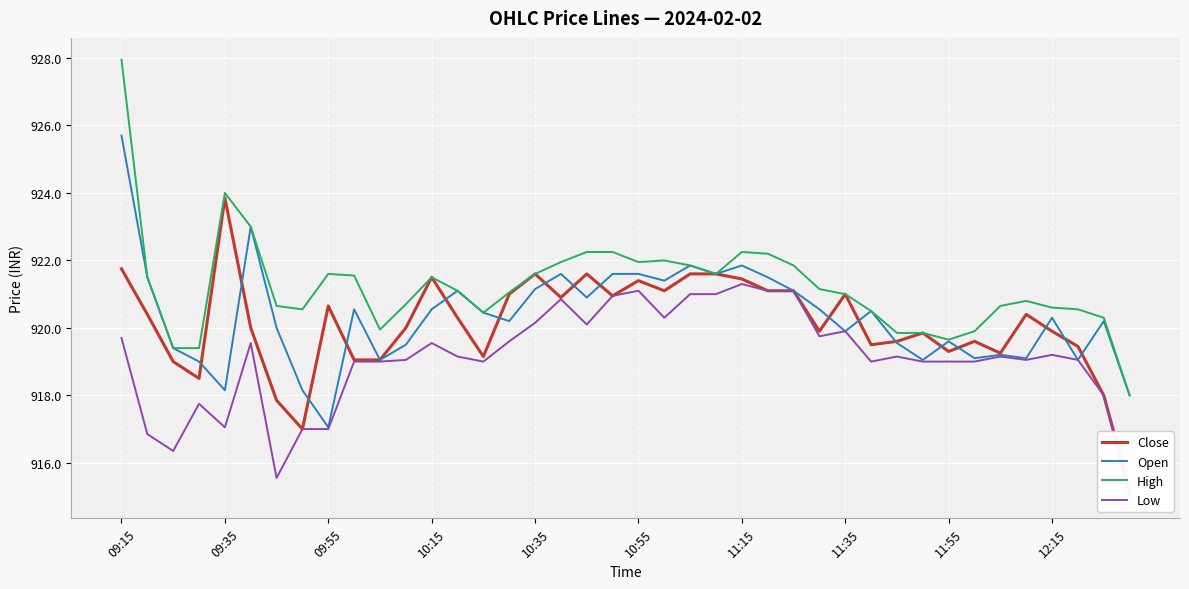

What is the highest value of the Open series?

925.7